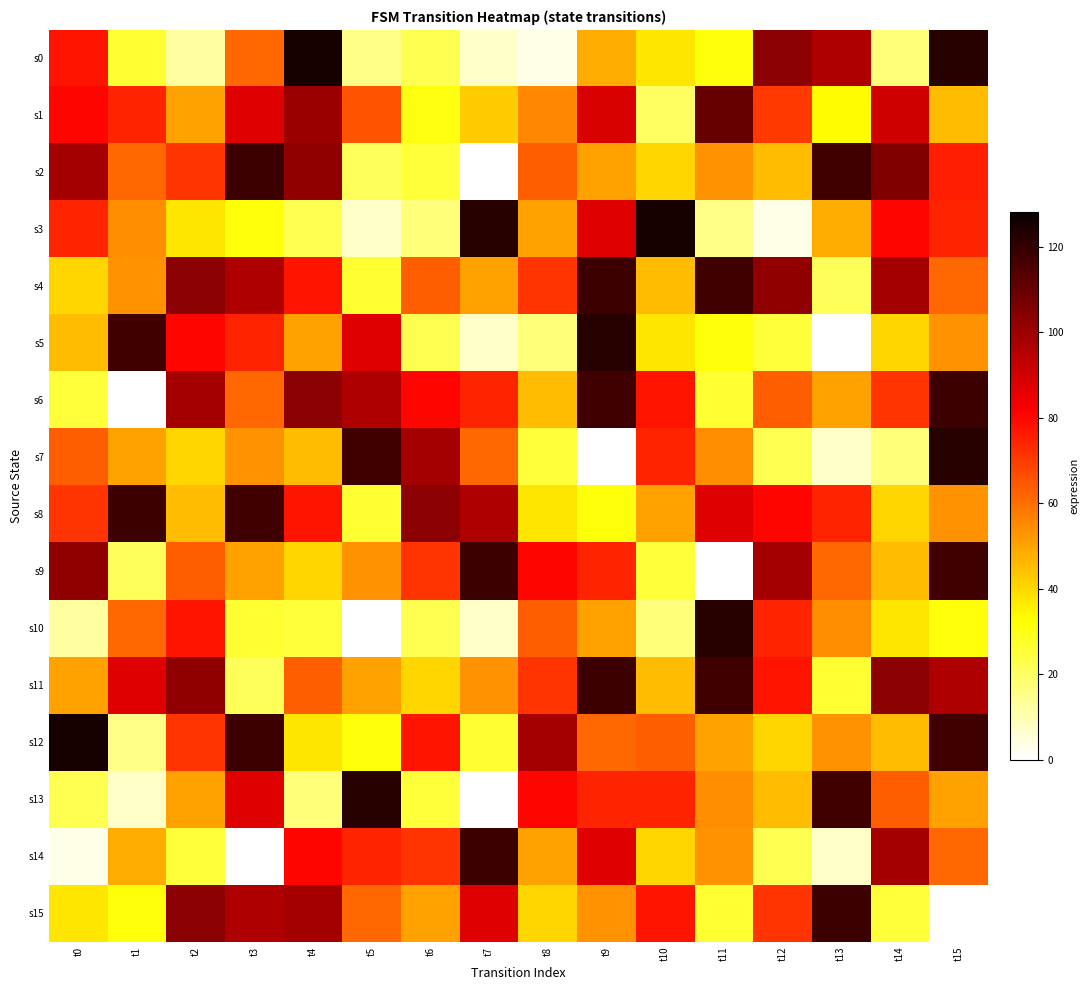

At t9, list the series in order from smallest to largest.

s7, s8, s0, s2, s10, s15, s12, s9, s13, s3, s14, s1, s6, s4, s11, s5